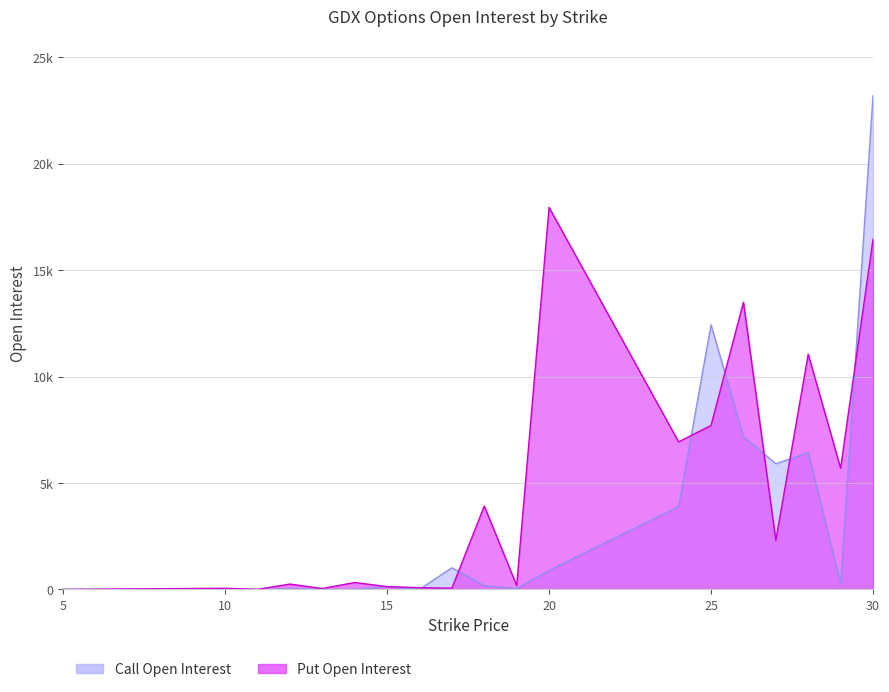

How many series are shown in this chart?

2